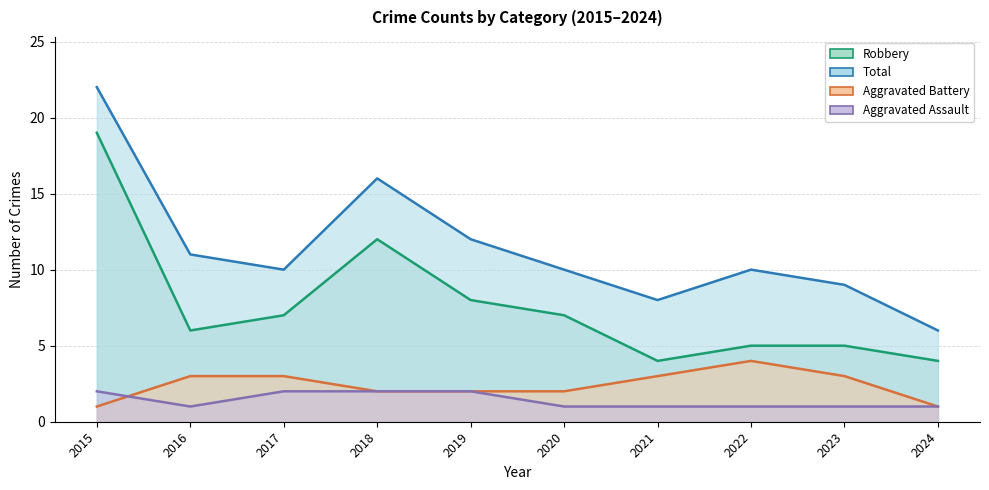

What is the difference between the second highest and minimum values in the Aggravated Battery series?

2